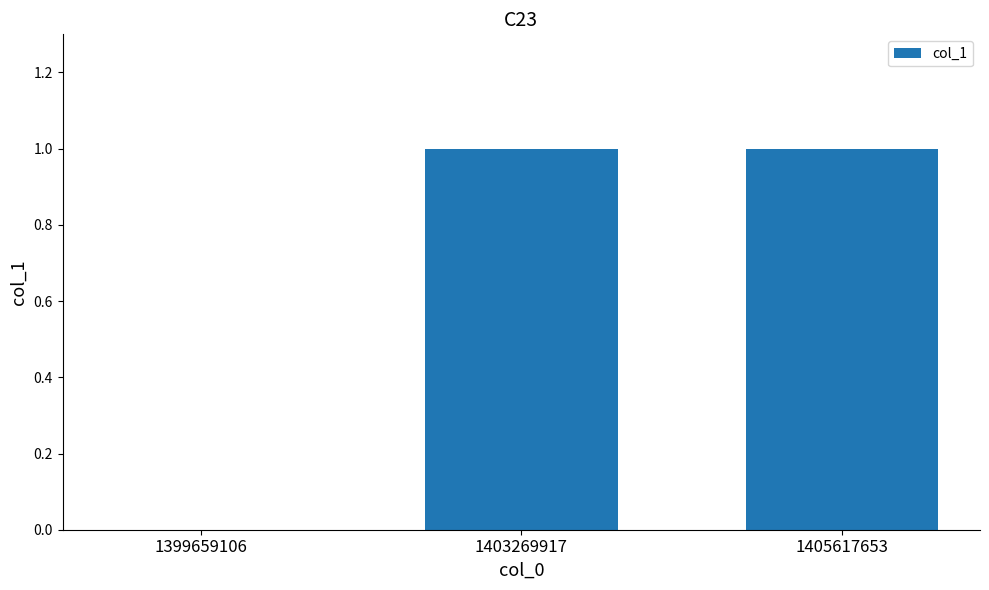

Are the bars horizontal?

No